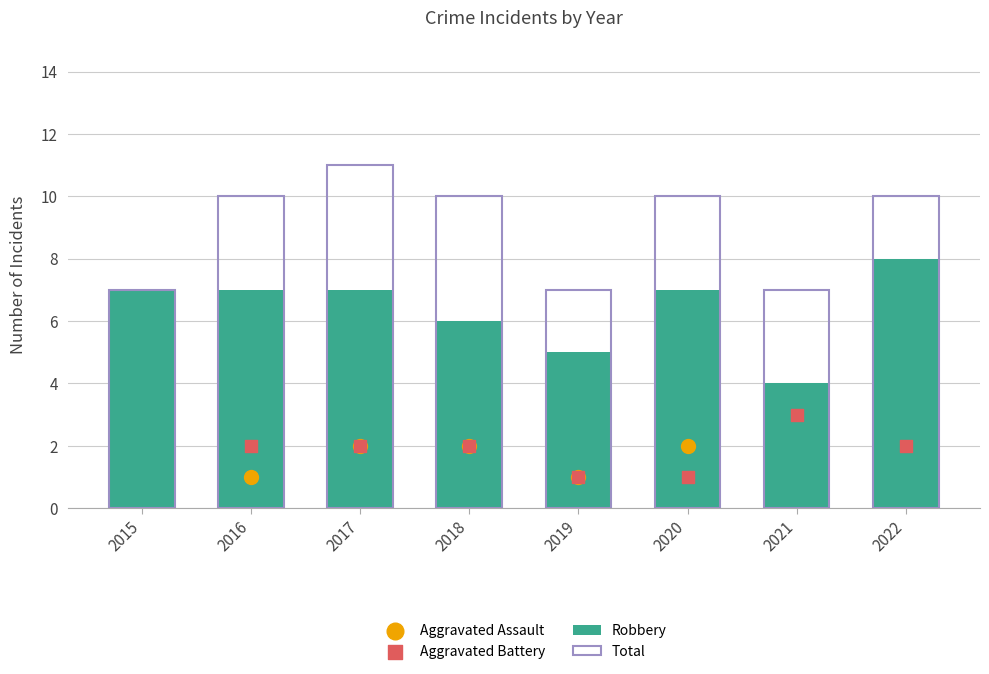

Which series reaches the maximum Y coordinate?

Total